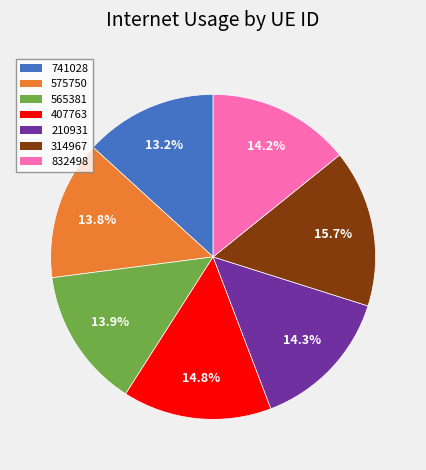

Is there a majority slice in this chart?

No